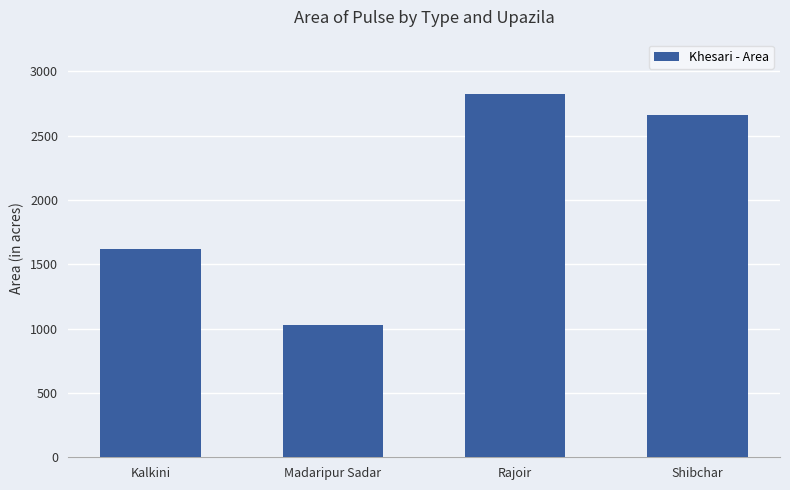

List the labels in order of value, smallest first.

Madaripur Sadar, Kalkini, Shibchar, Rajoir